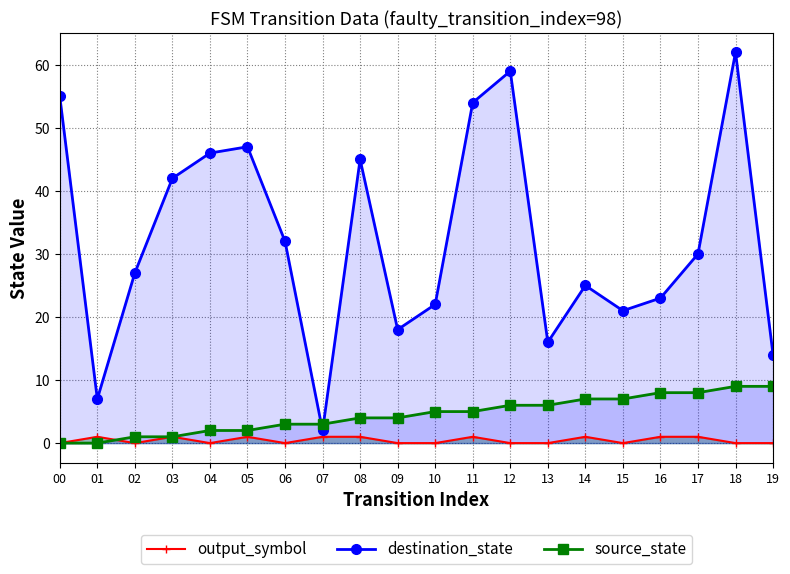

Is the value of source_state at 11 greater than the value of destination_state at 17?

No